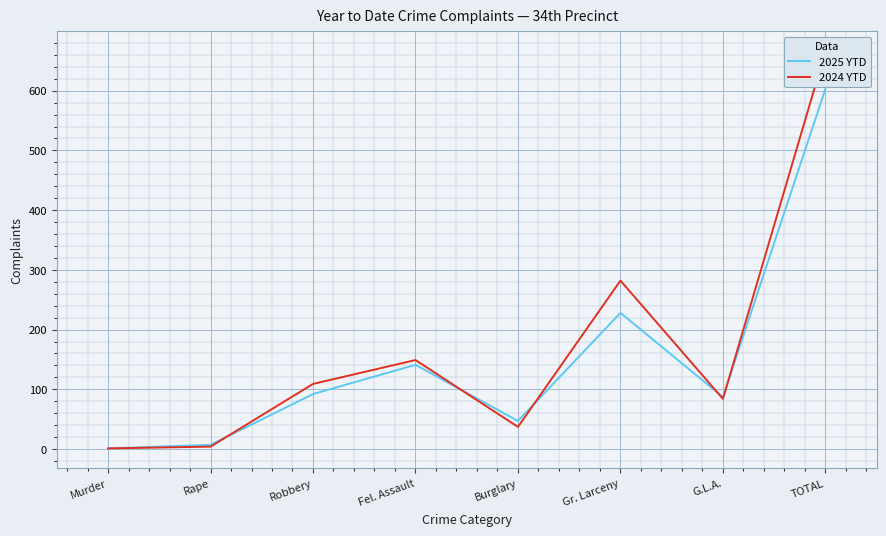

What is the difference between the maximum and minimum values in the 2024 YTD series?

665